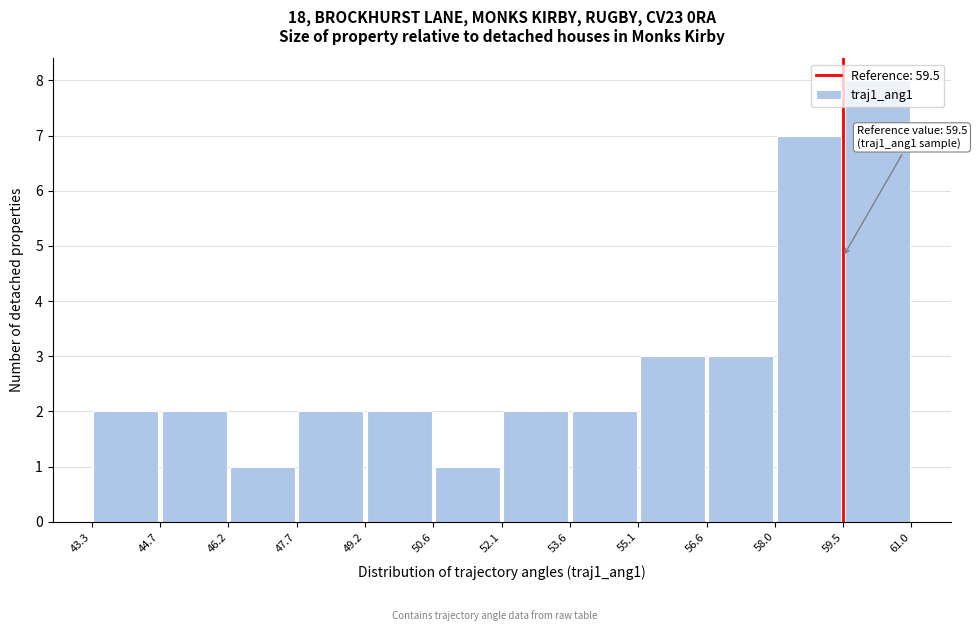

Over which range of the x-axis is the bar tallest?

59.5 to 61.0